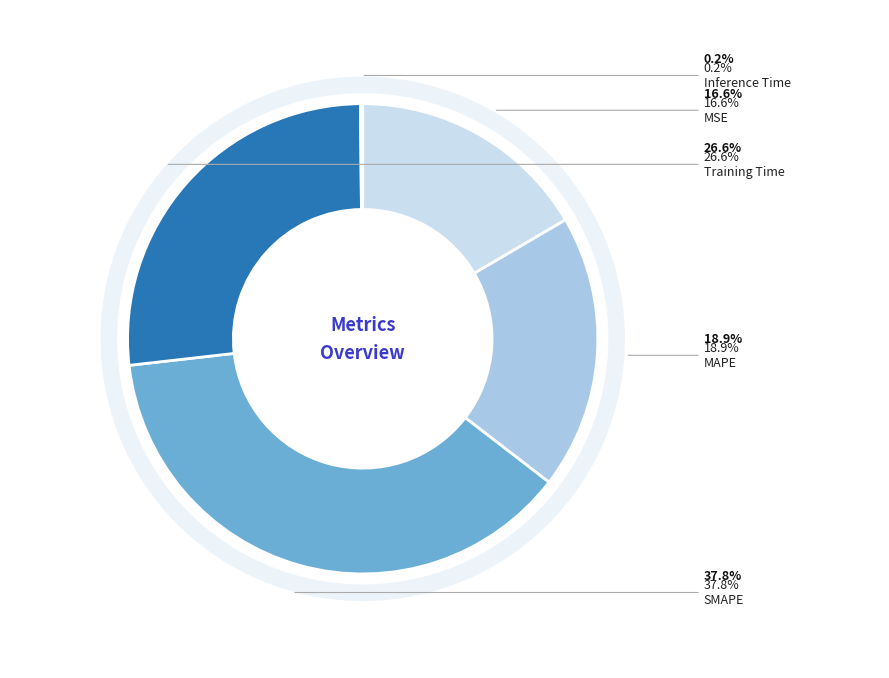

Is there any slice that represents more than half of the pie?

No